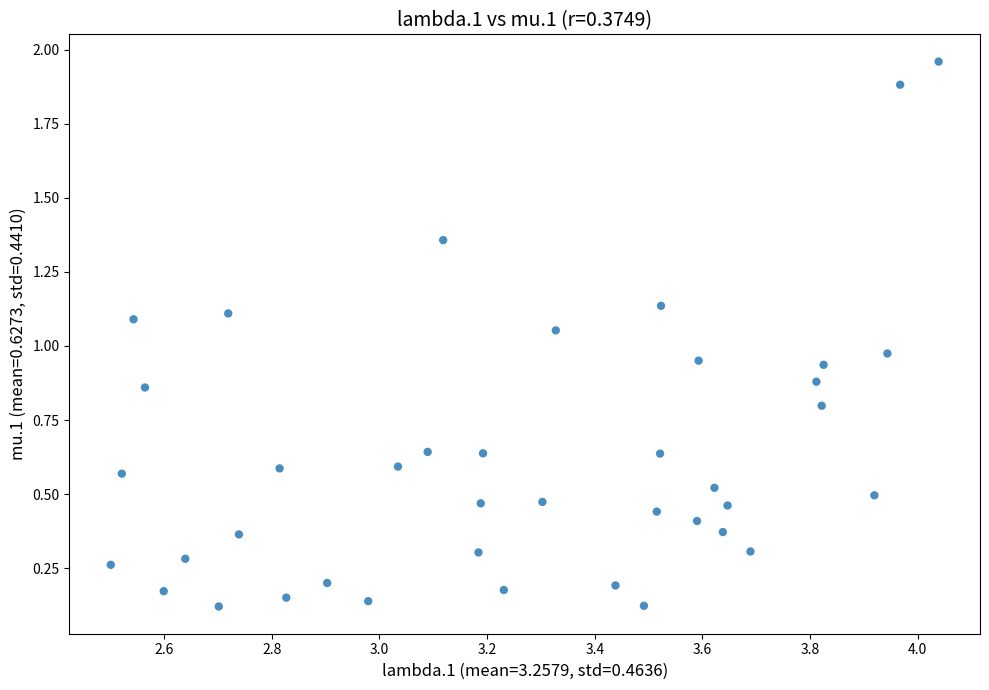

What is the range of X values (max minus min)?

1.5